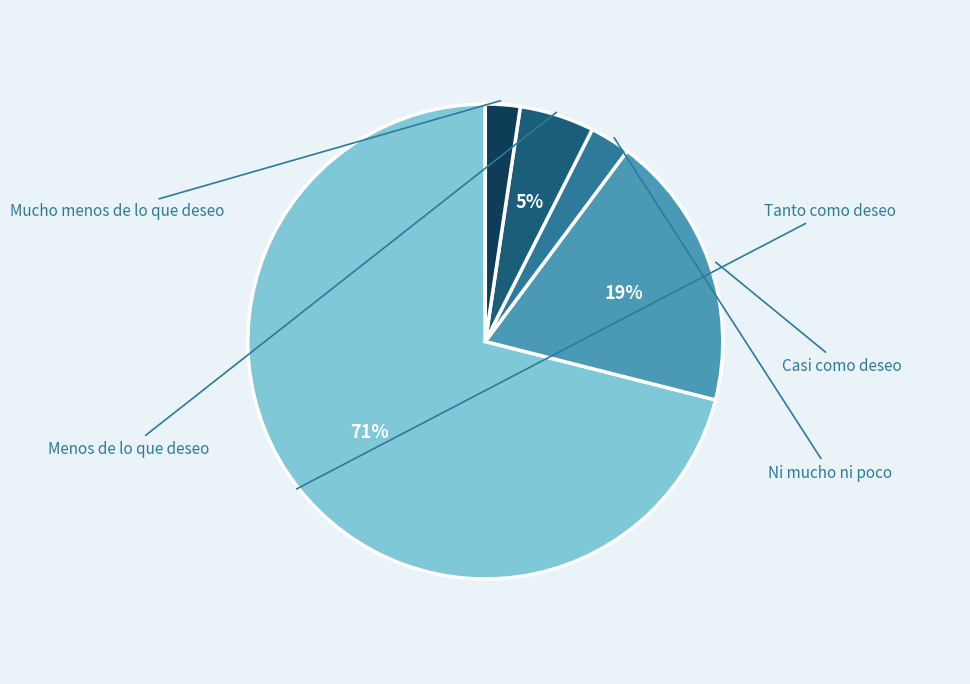

How many slices are in this pie chart?

5